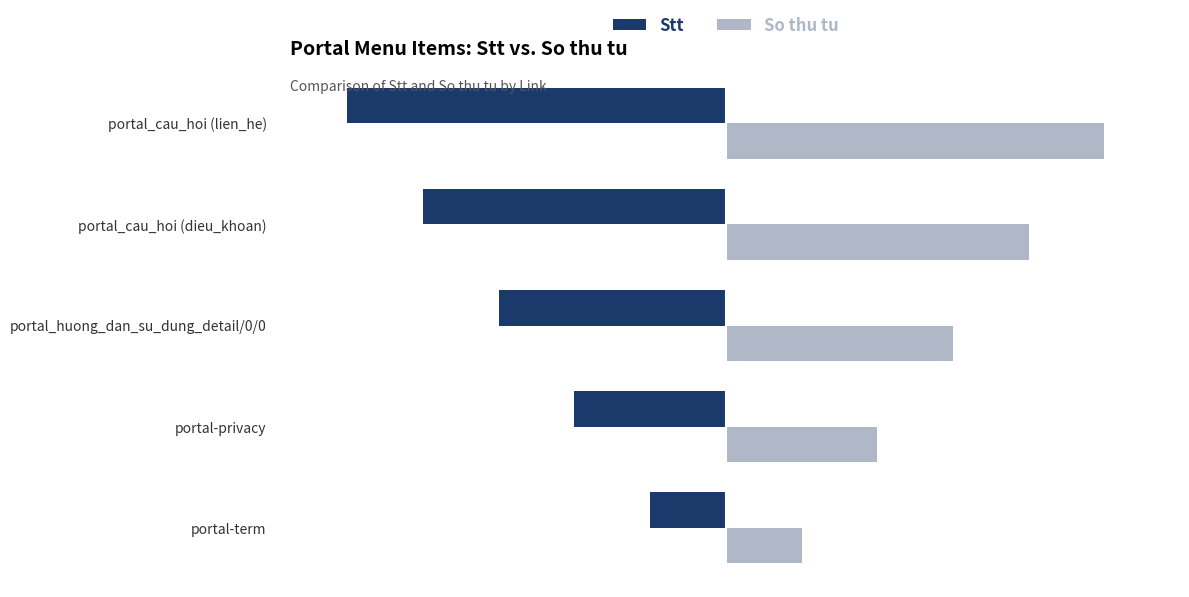

At which label does Stt reach its minimum?

portal_cau_hoi (lien_he)